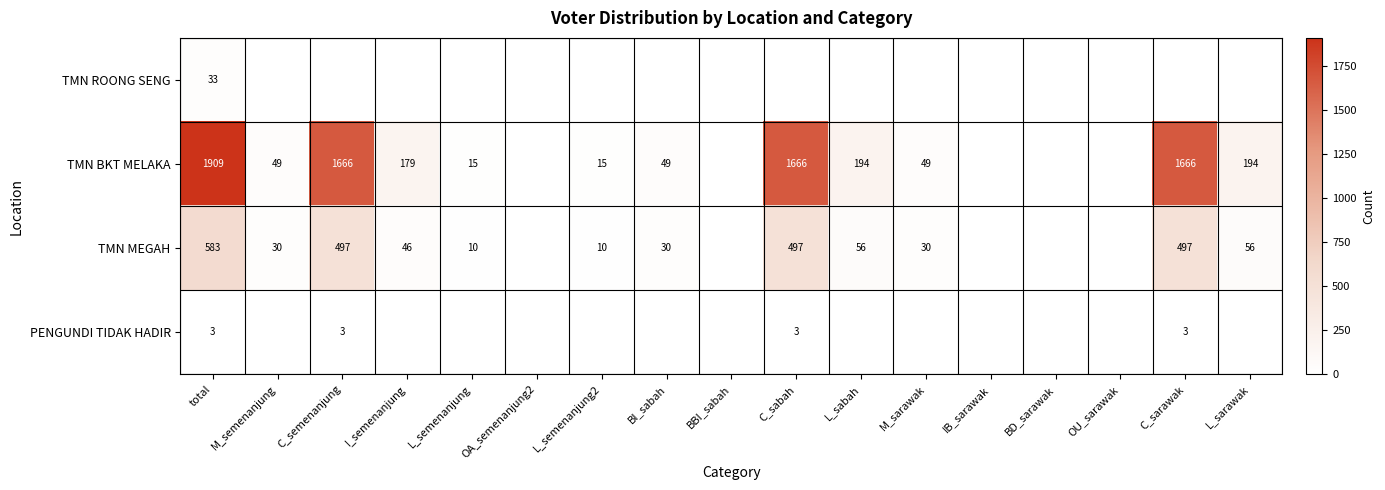

Which label corresponds to the largest value in the chart?

total